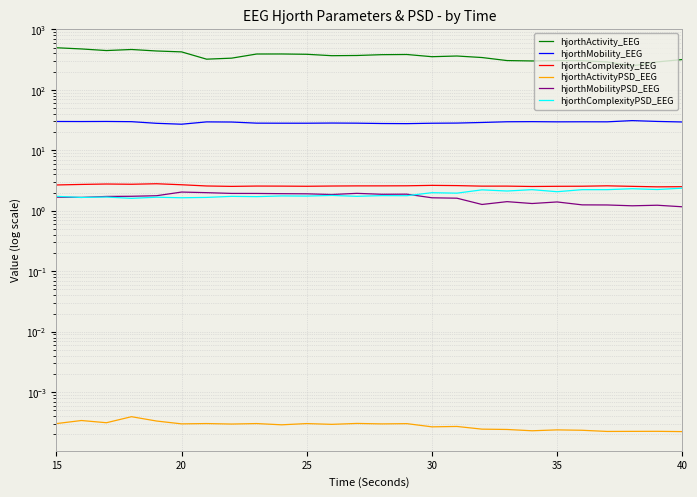

What is the difference between the highest and lowest values at 25?

447.0